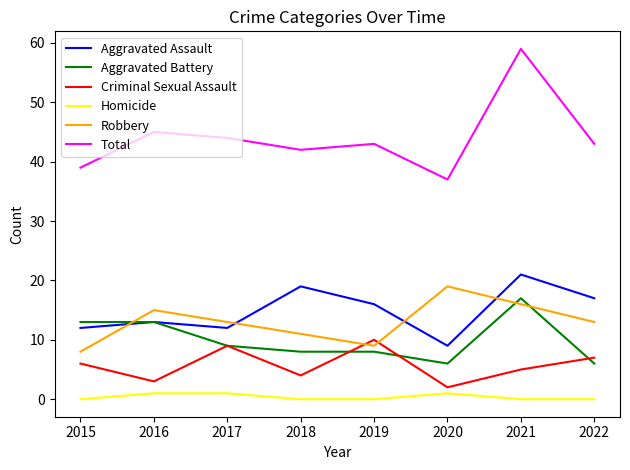

What is the sum of the Aggravated Battery values at 2022 and 2017?

15